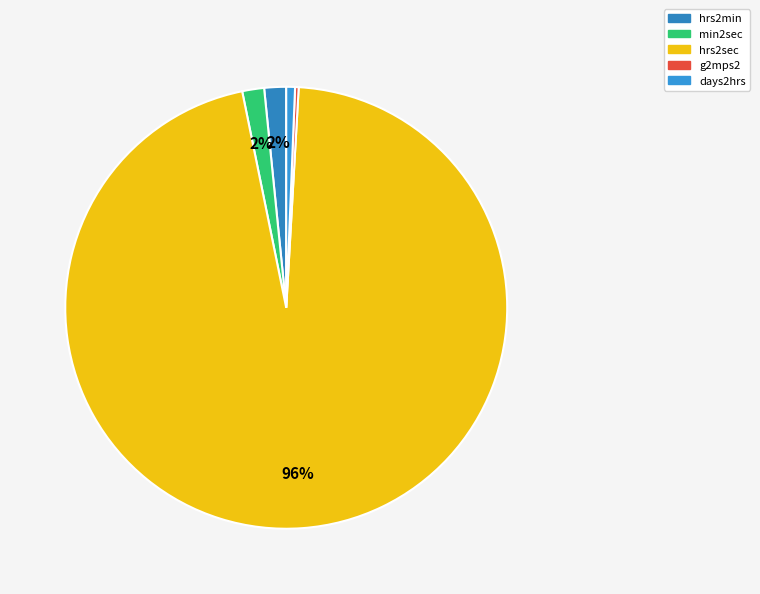

How many slices are in this pie chart?

5